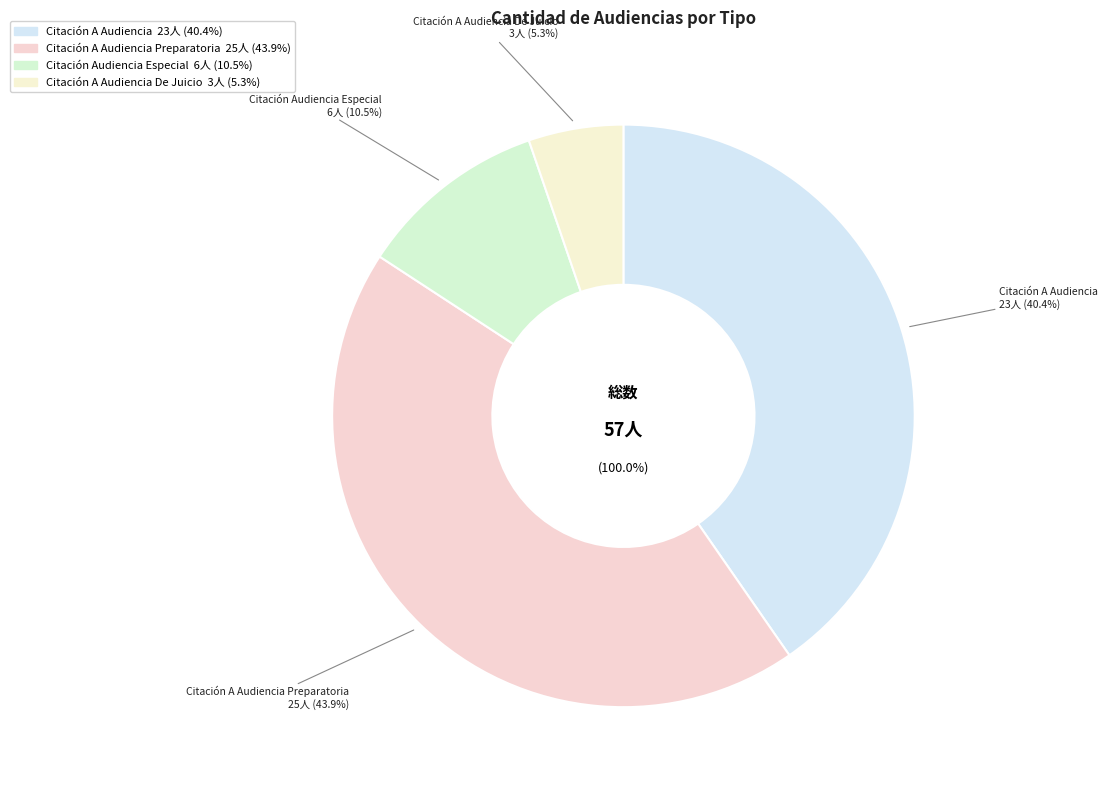

To the nearest percent, what percentage of the pie is Citación A Audiencia?

40%